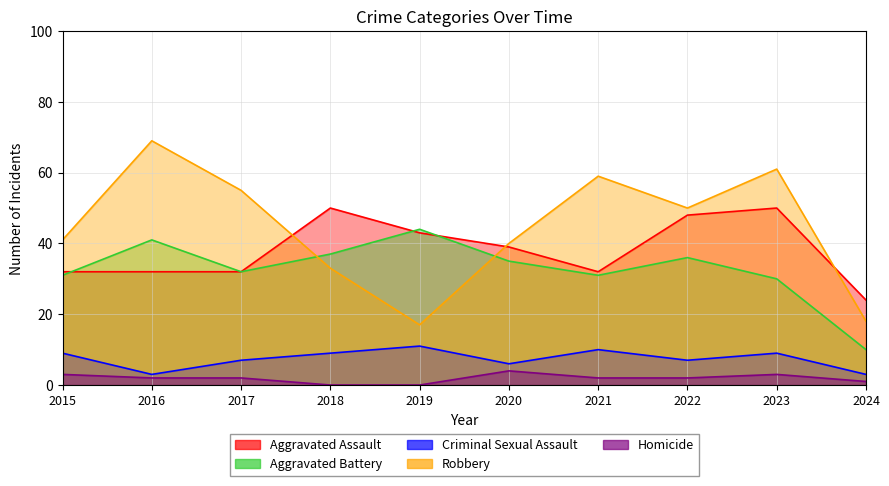

Read the Aggravated Battery value at 2021.

31